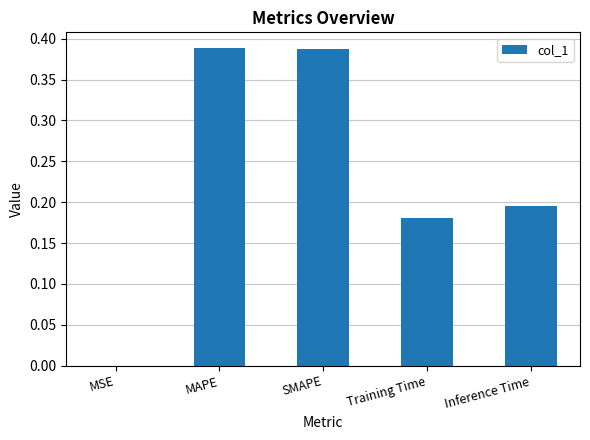

What is the sum of all values?

1.2